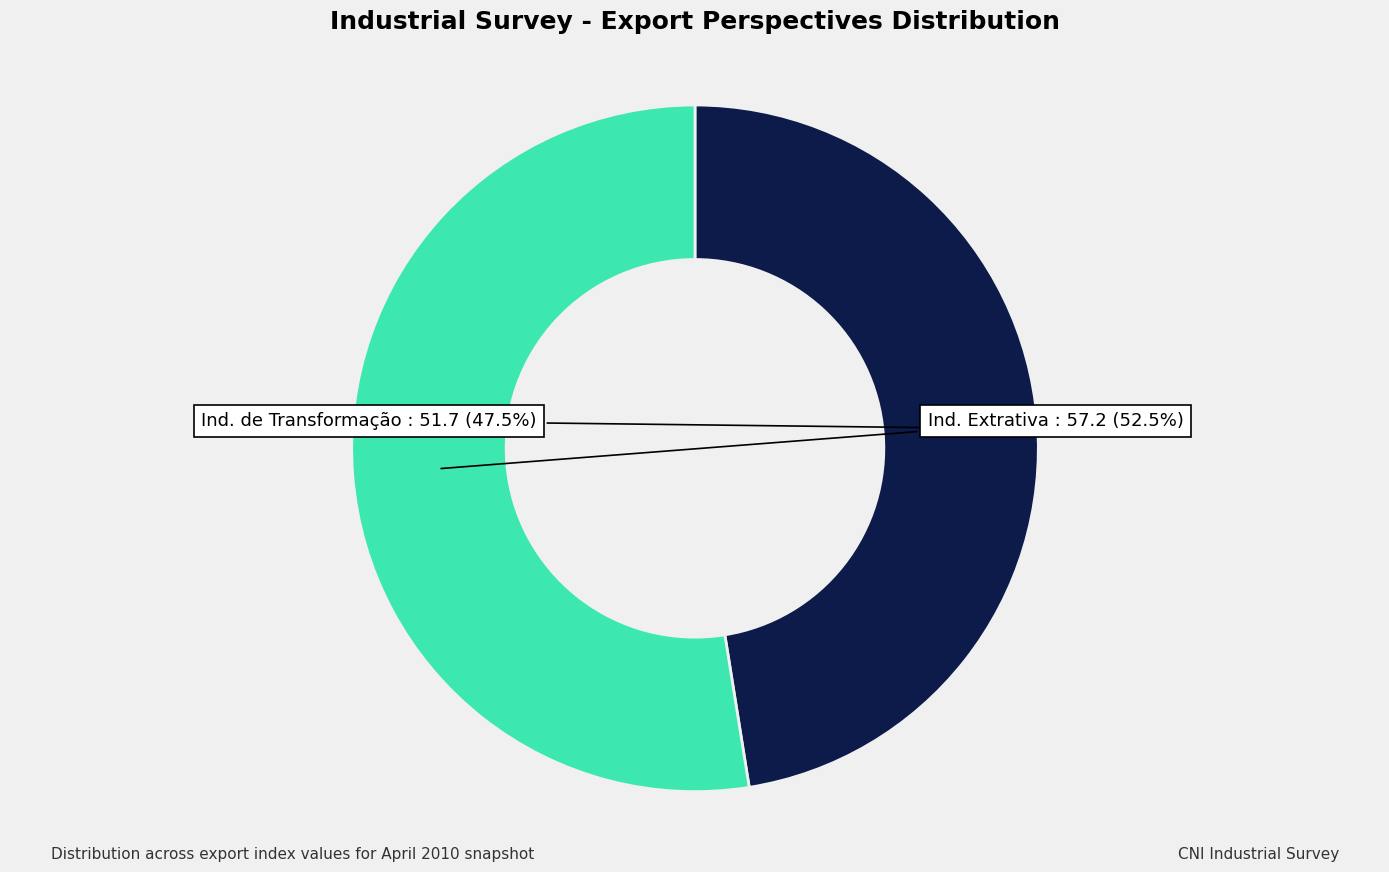

Count the number of slices in the pie.

2